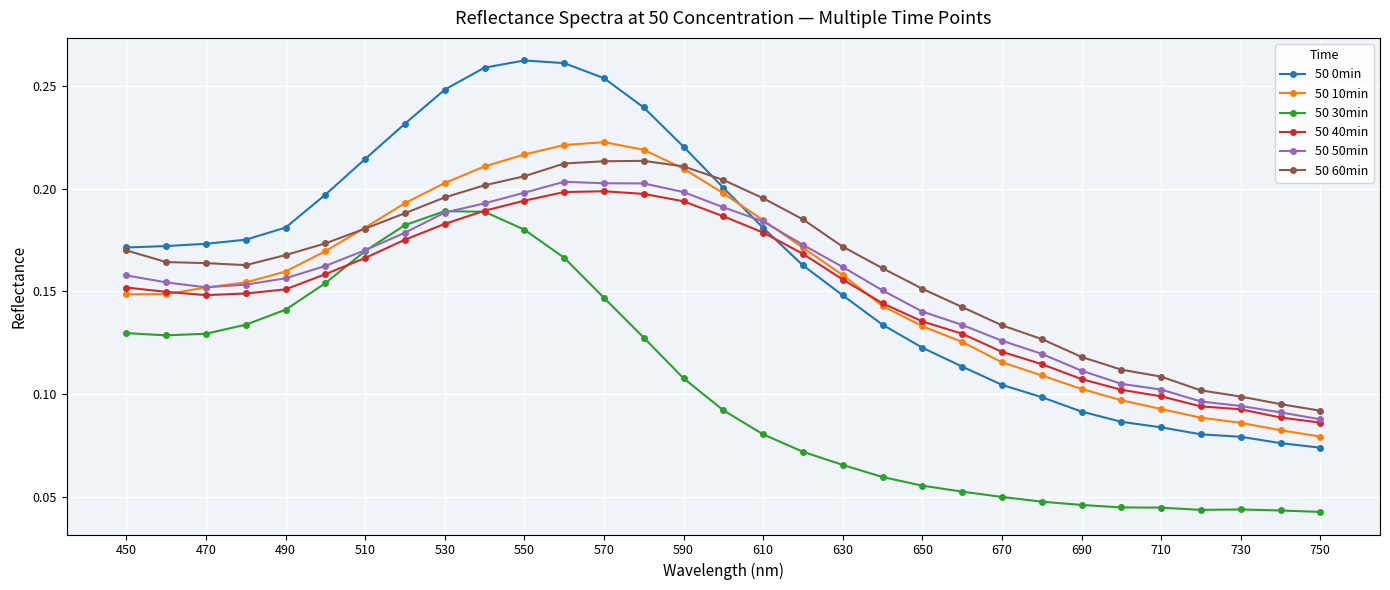

At how many categories does at least one series exceed 0?

31